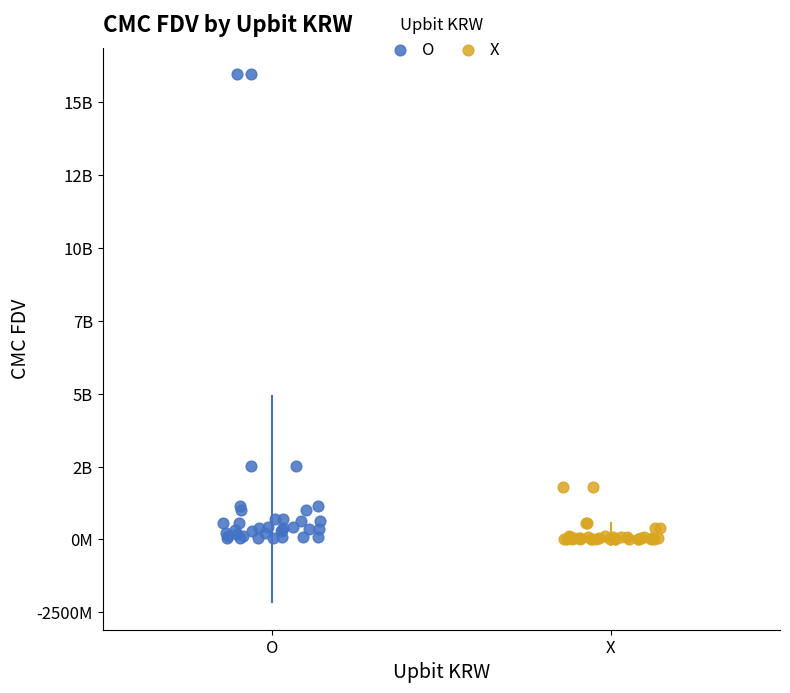

Which series has the largest Y range (max minus min)?

O